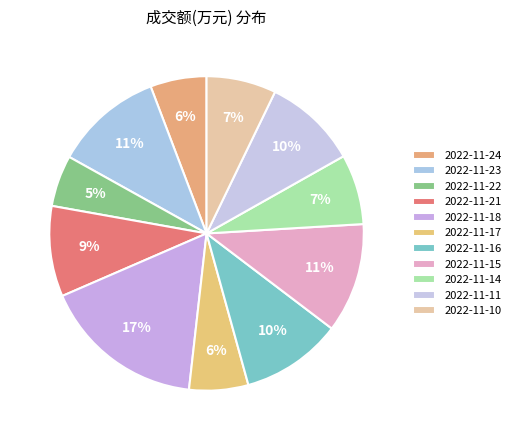

How many slices are in this pie chart?

11